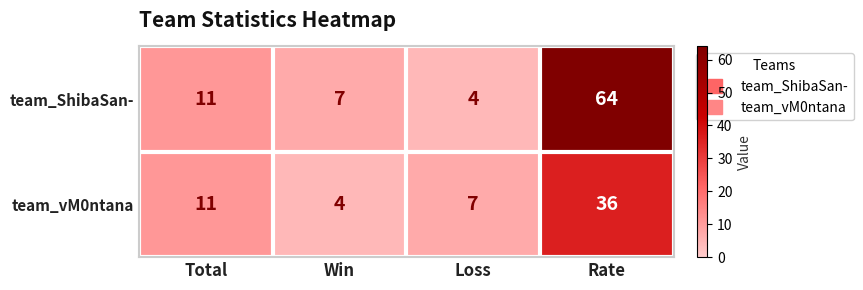

Reading left to right, extract all data points from this chart.

team_ShibaSan-: Total=11	Win=7	Loss=4	Rate=64
team_vM0ntana: Total=11	Win=4	Loss=7	Rate=36